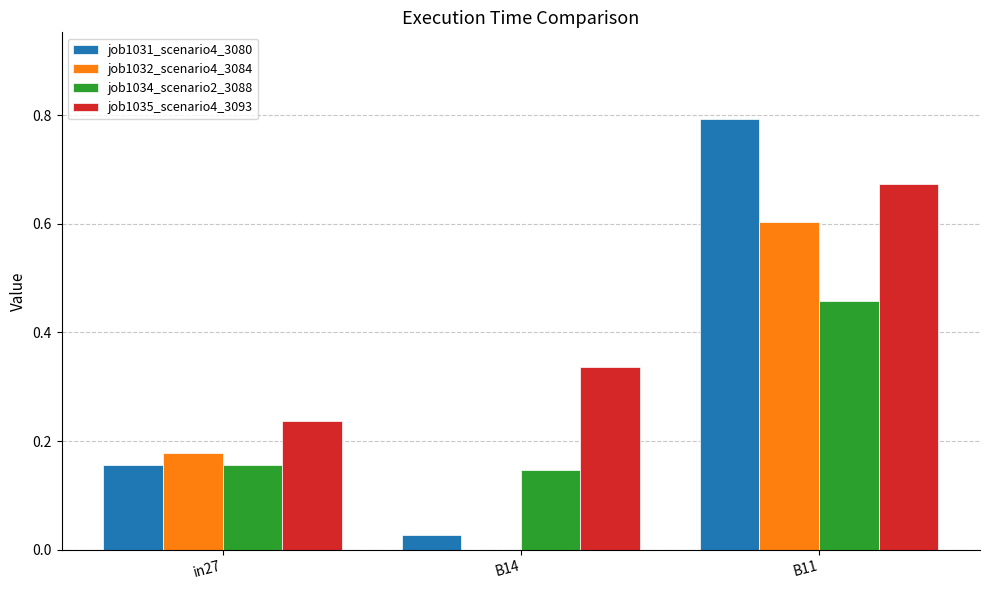

Which series has the largest total across all categories?

job1035_scenario4_3093